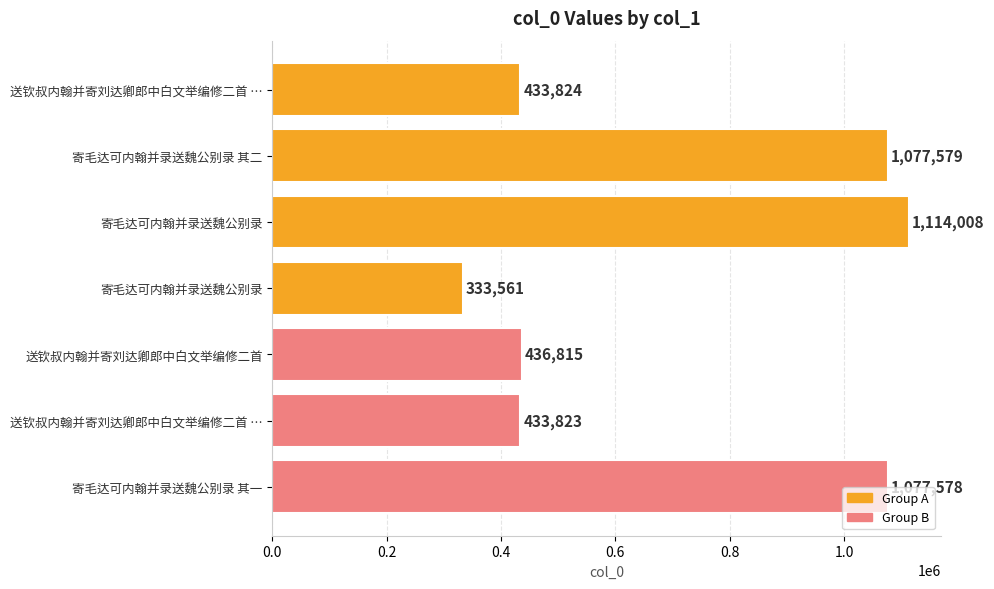

What is the greatest value displayed?

1114008